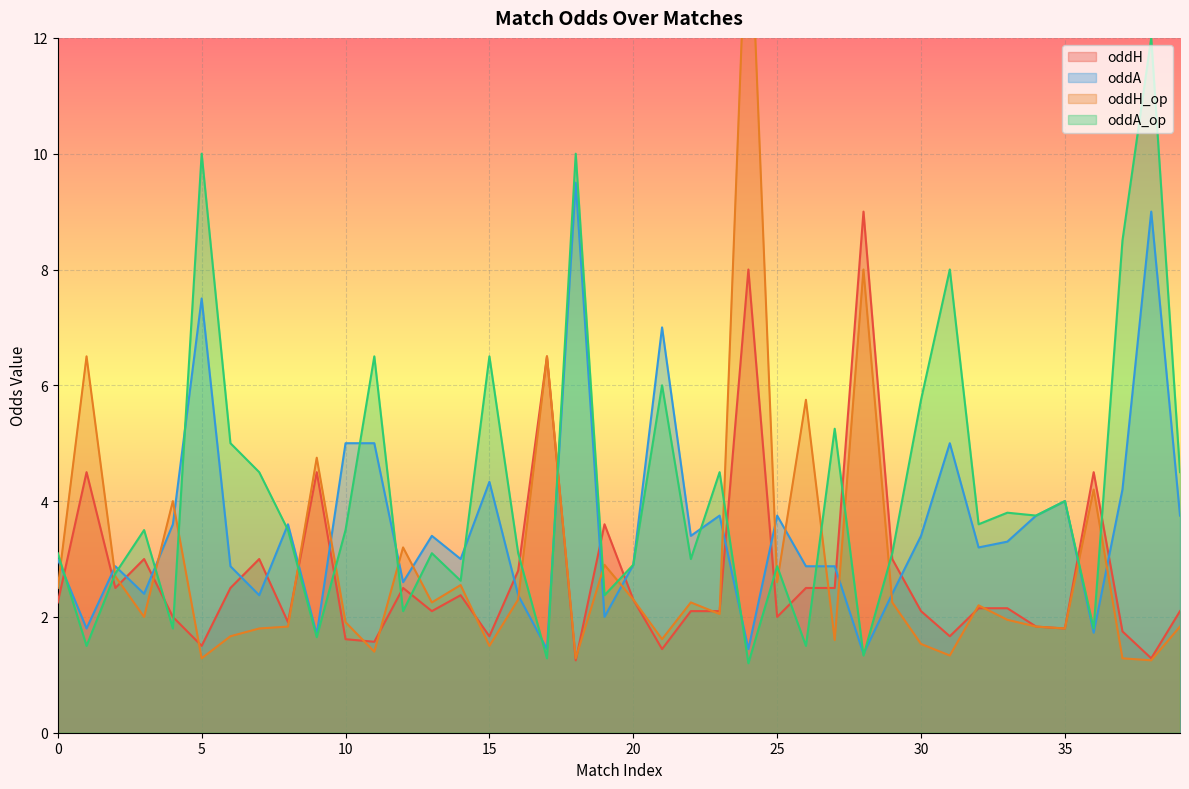

Which has a higher value, 16 or 21?

16